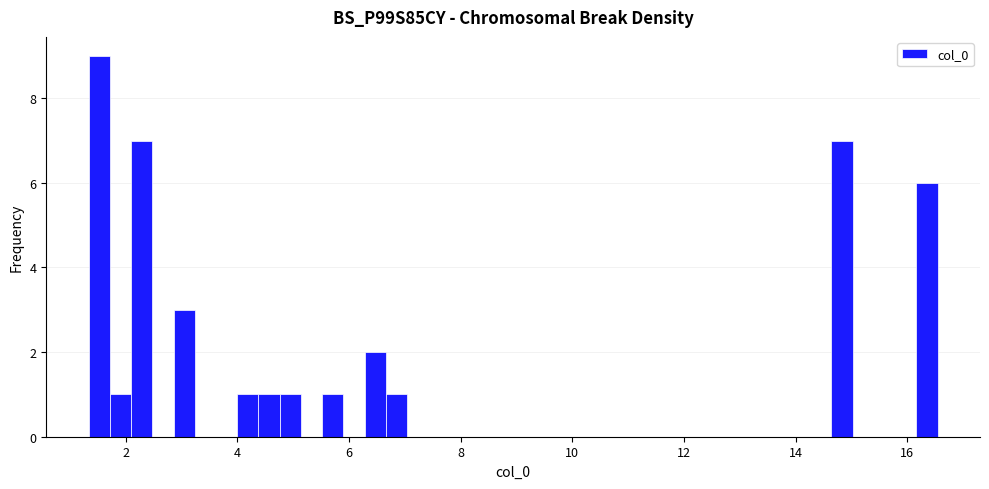

Around what value on the x-axis is the tallest bar? Give the approximate position of its centre, as read against the axis.

1.6